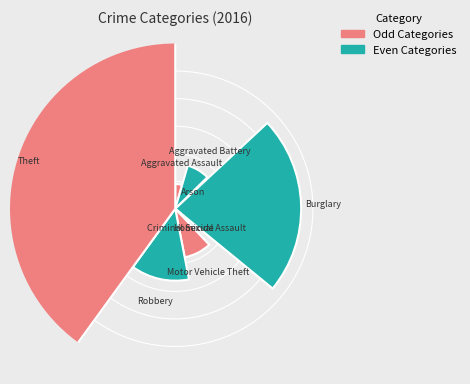

Does Aggravated Assault represent more than half of the total?

No